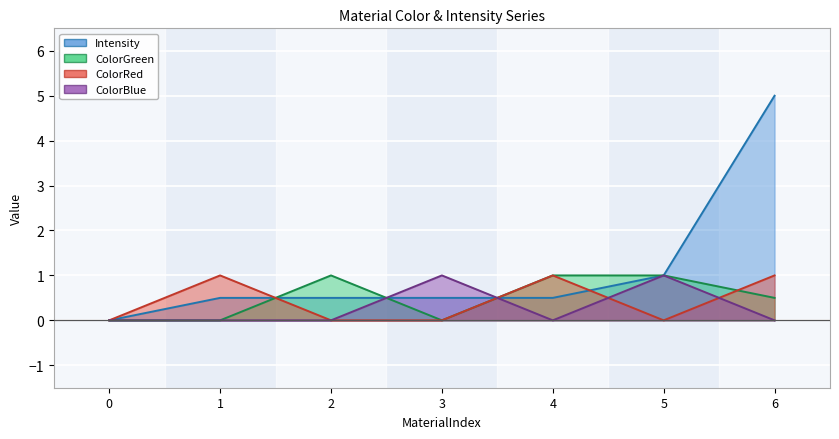

At how many categories does at least one series exceed 3?

1